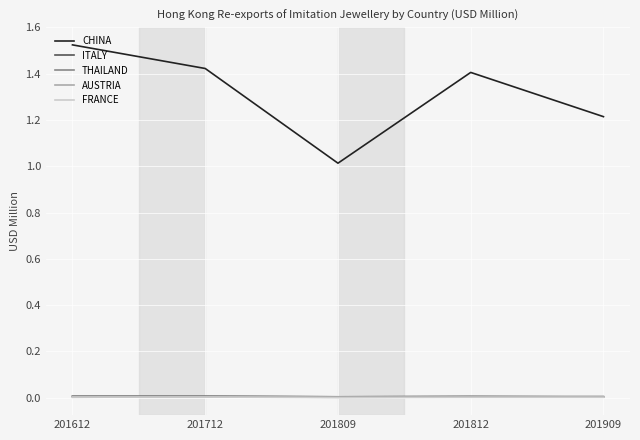

True or false: AUSTRIA has more than 2 interior local peaks.

False